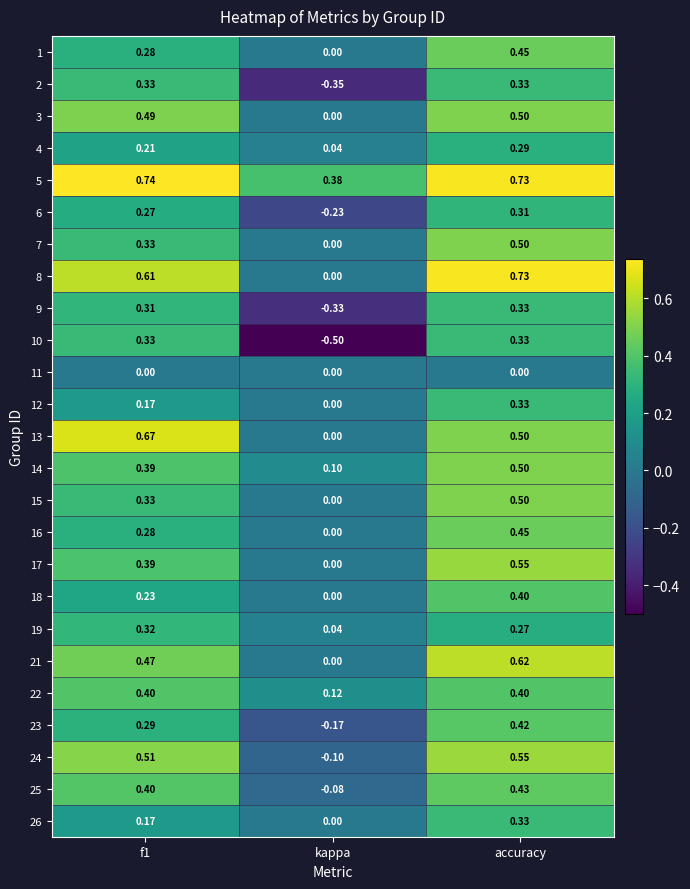

At which category is the sum across all series the highest?

accuracy